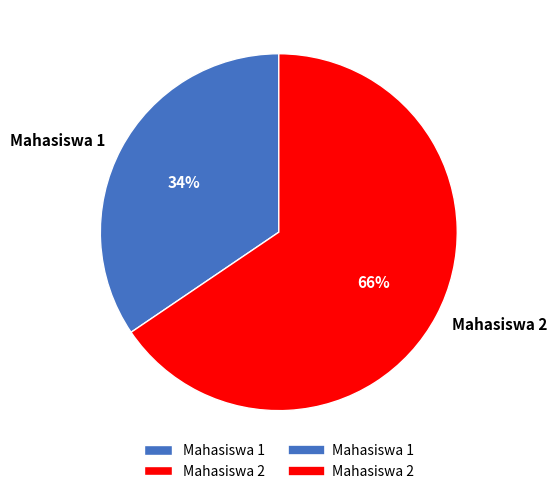

Is there any slice that represents more than half of the pie?

Yes